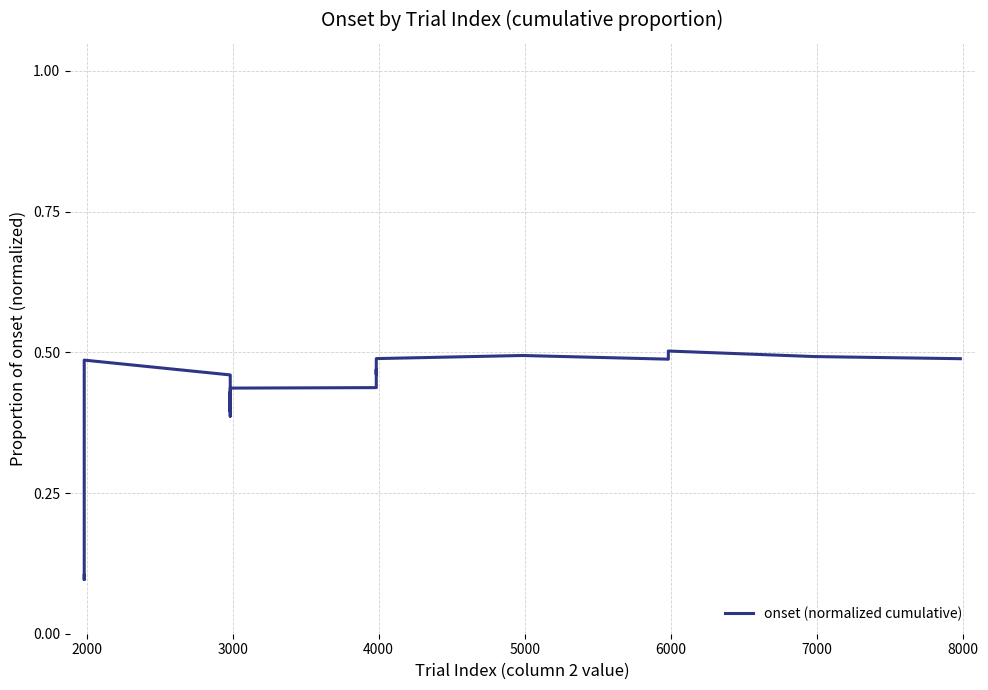

What is the value of the 2nd point from the left?

0.1